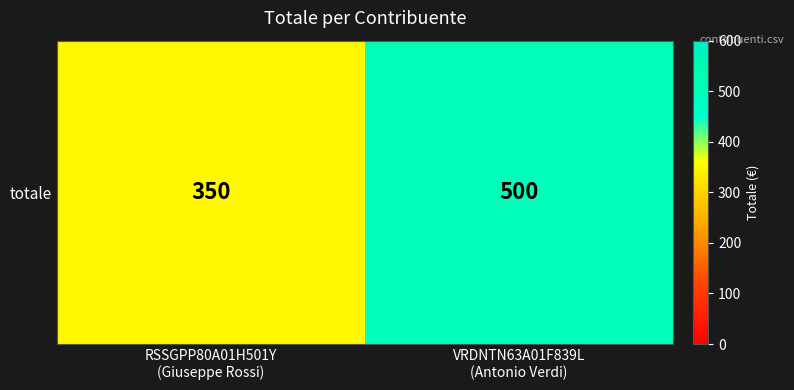

Reading left to right, list all the values displayed in this chart.

RSSGPP80A01H501Y
(Giuseppe Rossi)=350	VRDNTN63A01F839L
(Antonio Verdi)=500